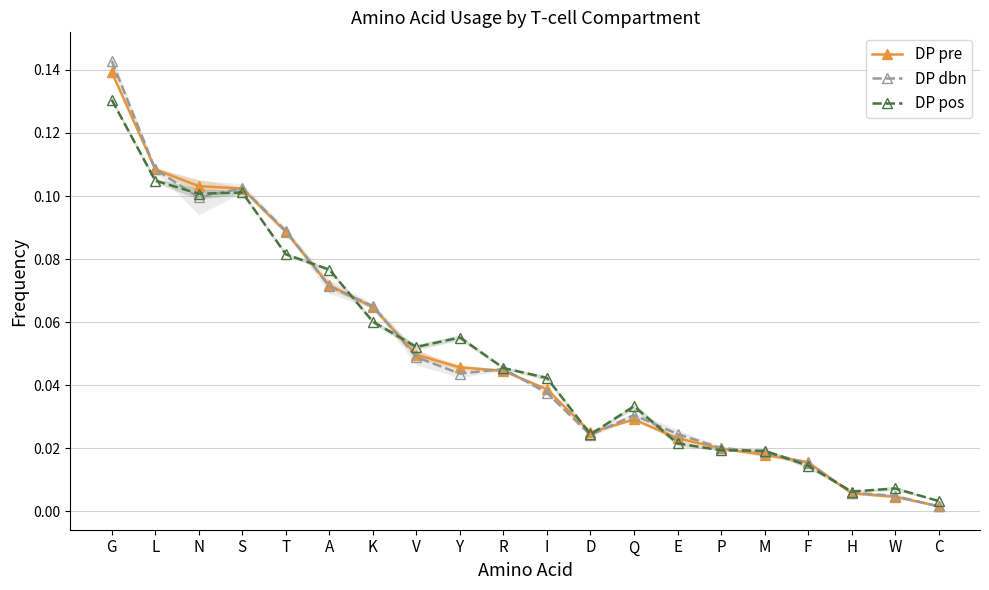

Is the value of DP pre at P greater than the value of DP pos at K?

No